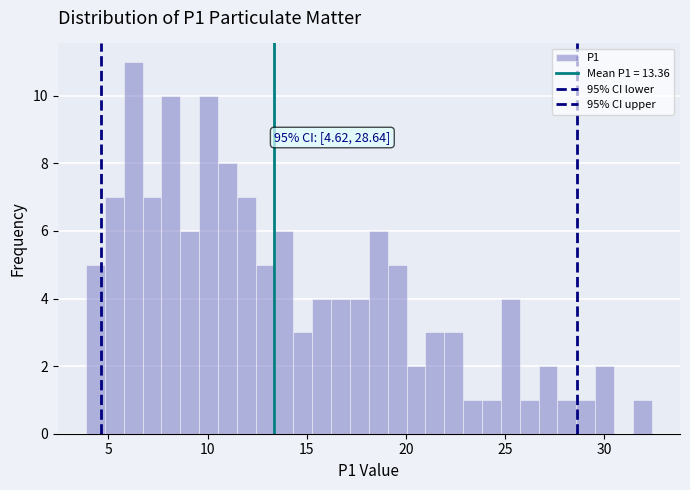

Around what value on the x-axis is the tallest bar? Give the approximate position of its centre, as read against the axis.

6.0